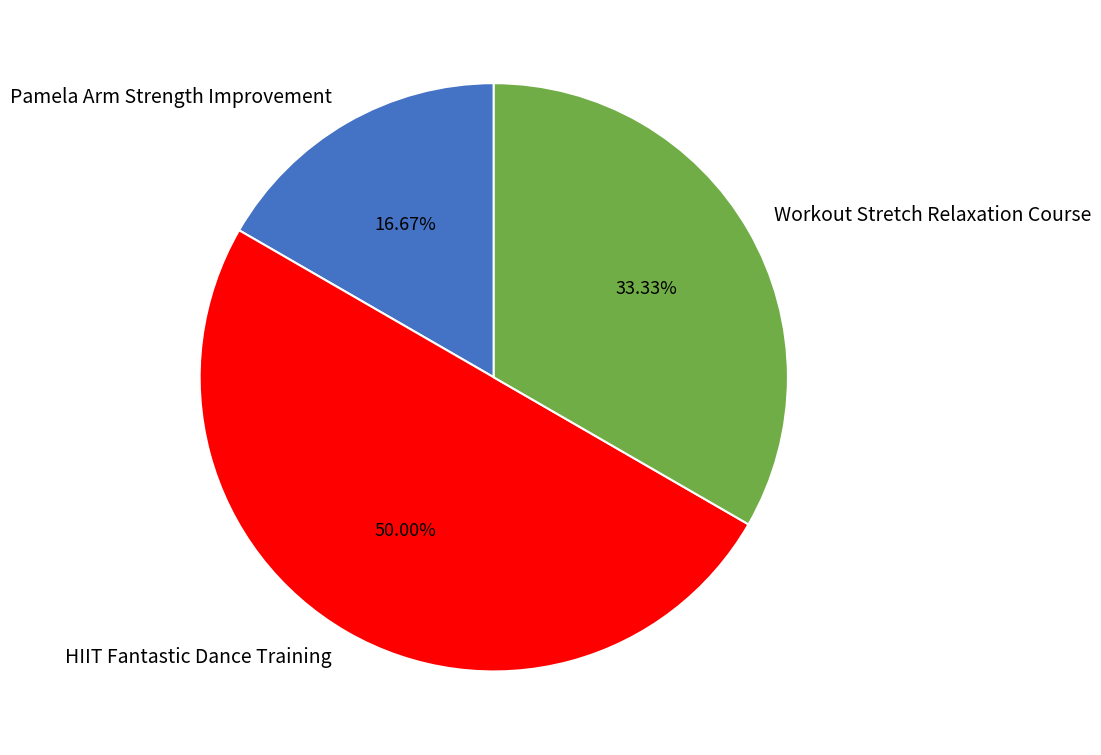

The Pamela Arm Strength Improvement slice represents 17% of the pie. True or false?

True